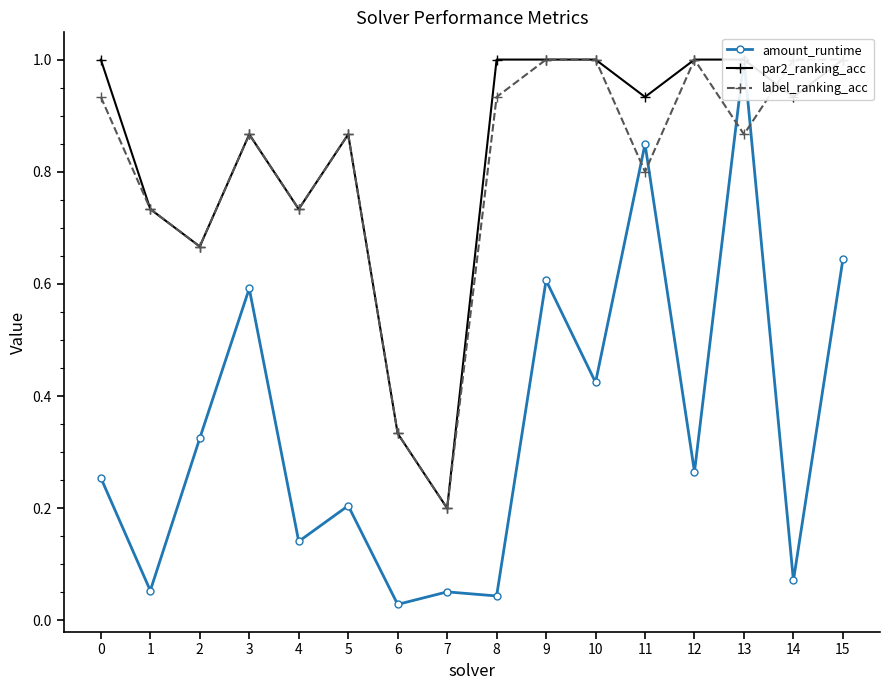

What is the value of the label_ranking_acc point at the 5th from the left?

0.7